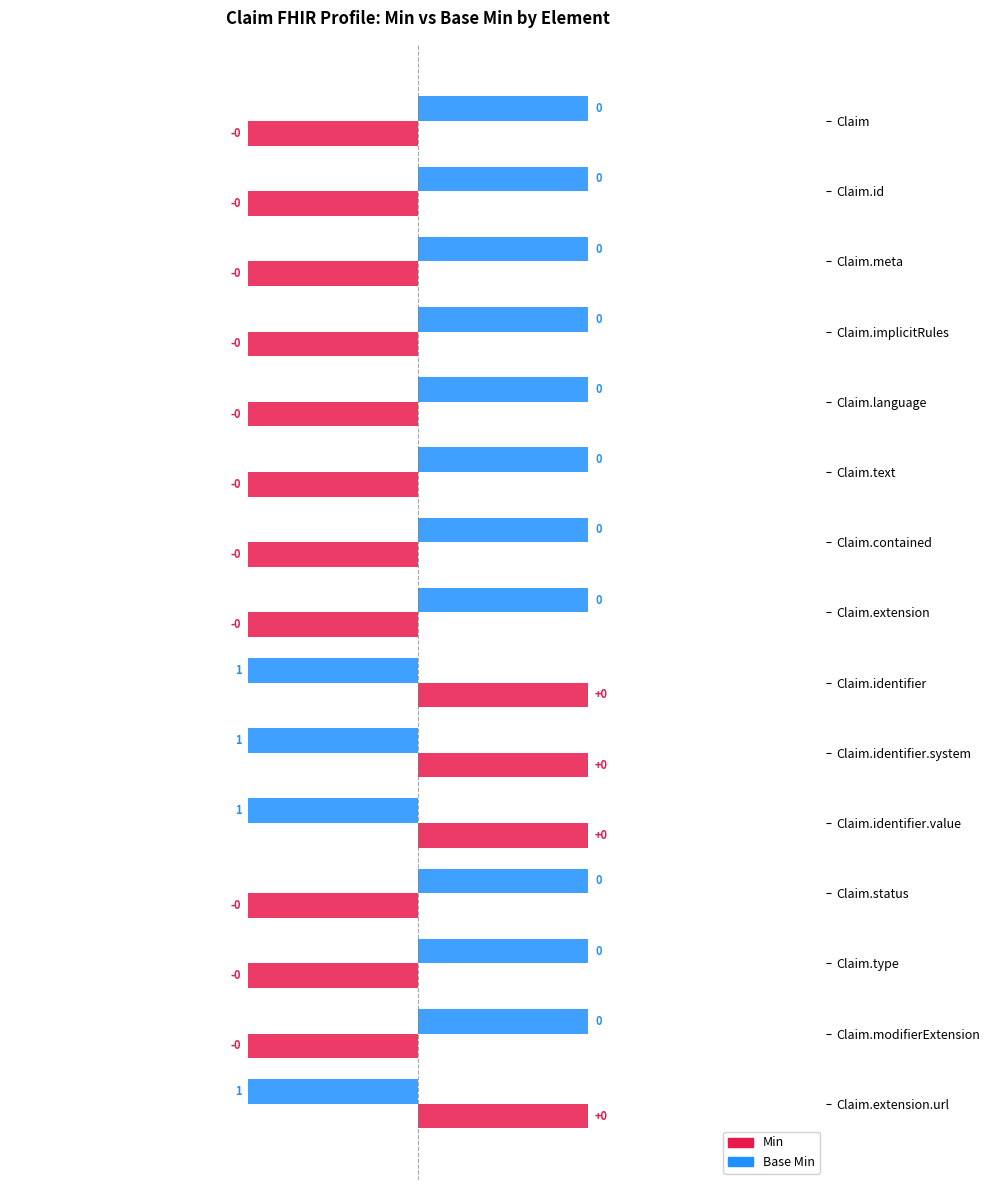

Which series changed the most between Claim.id and Claim.extension?

Min